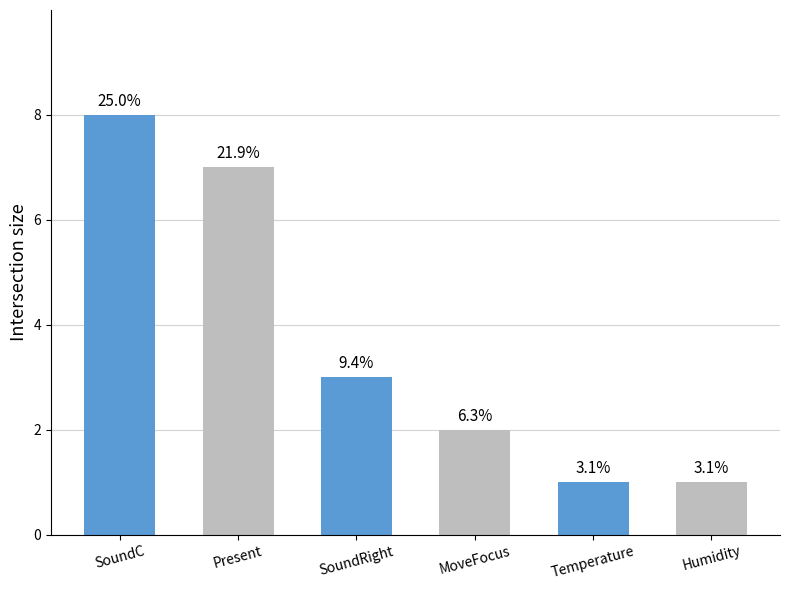

Count the values in the range 1 to 7.

5